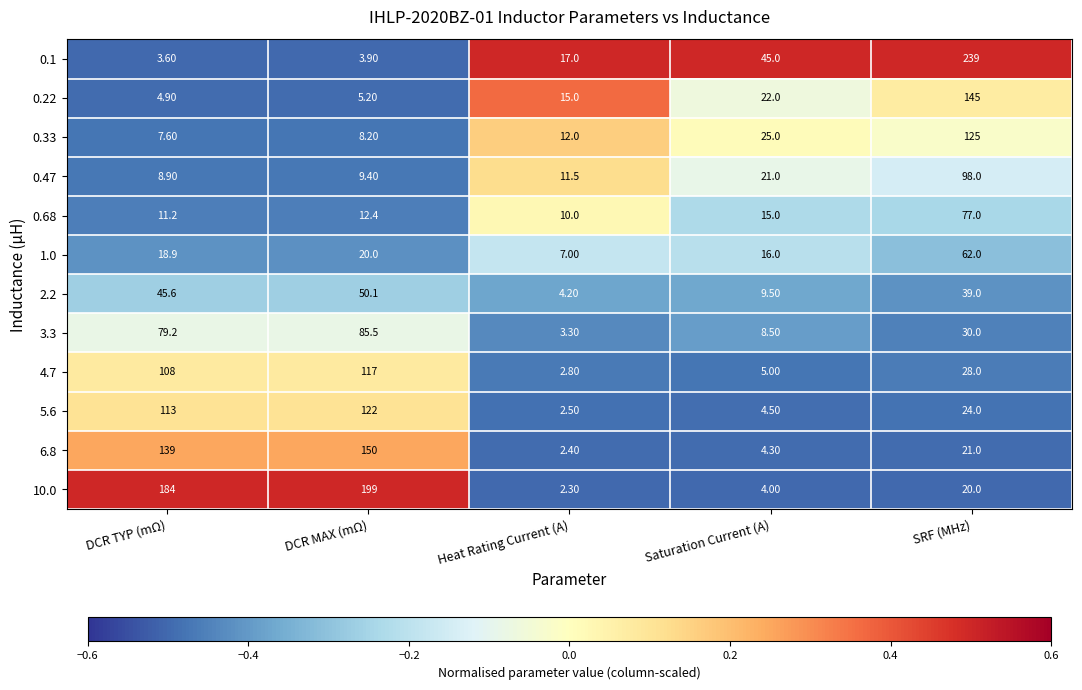

What is the spread (max minus min) of values at DCR MAX (mΩ)?

195.1